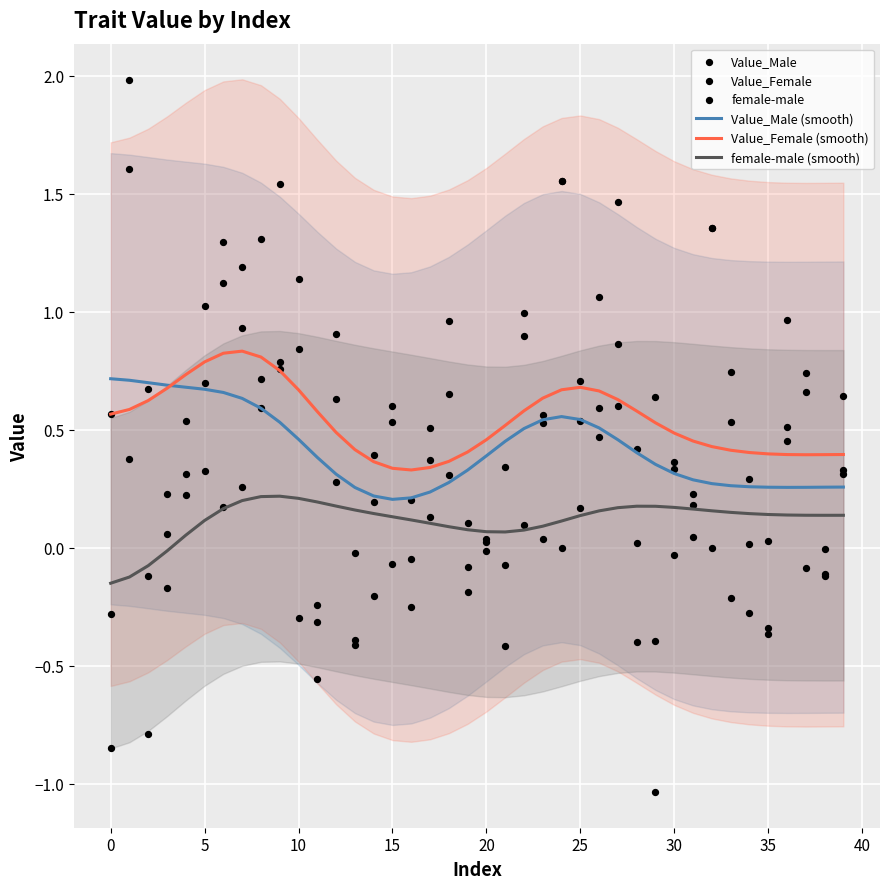

What are all the series names shown in the legend?

Value_Male (smooth), Value_Female (smooth), female-male (smooth), Value_Male, Value_Female, female-male